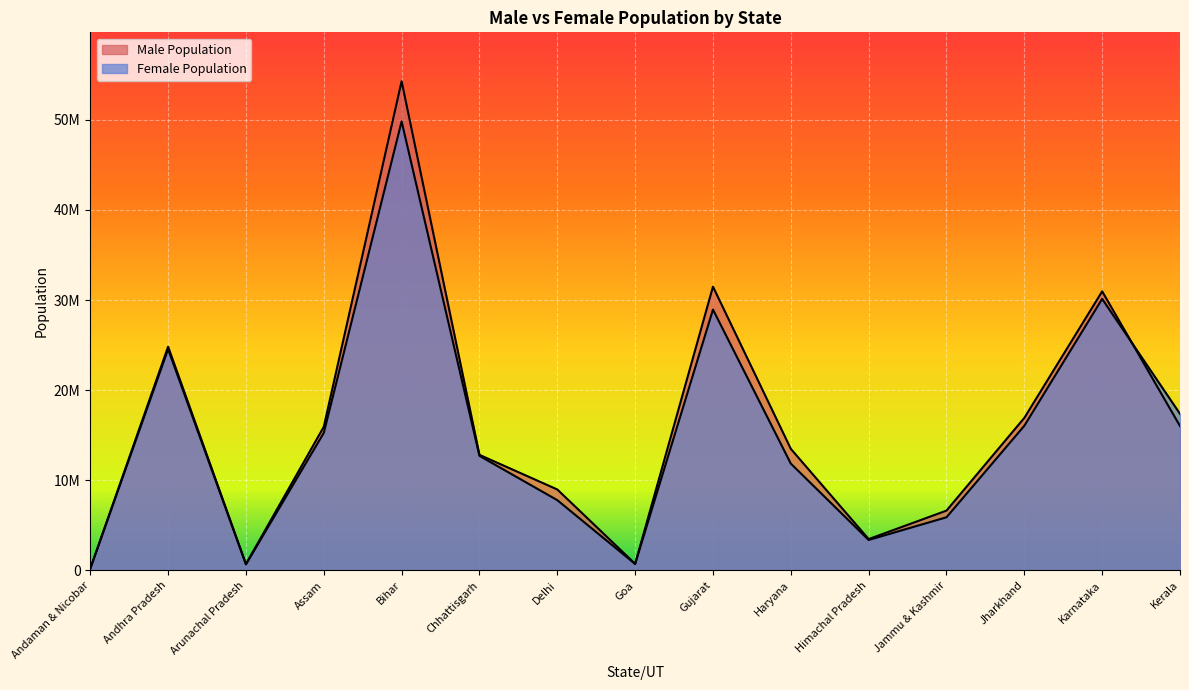

Where is Male Population nearest to the value 27240514?

Andhra Pradesh